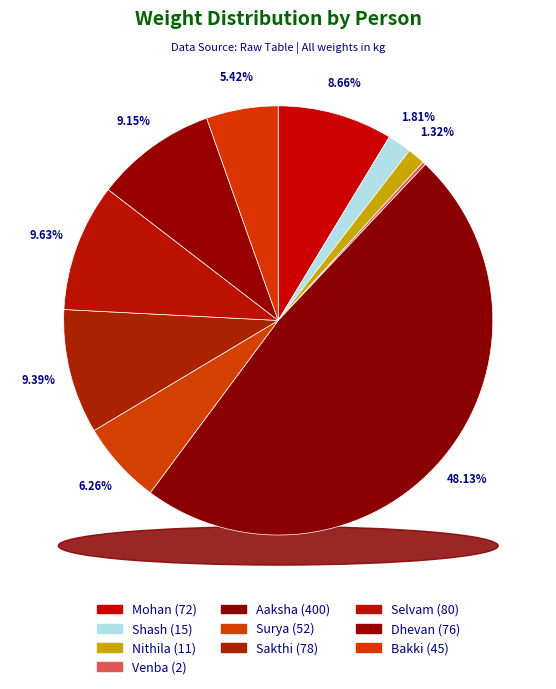

Is there any slice that represents more than half of the pie?

No